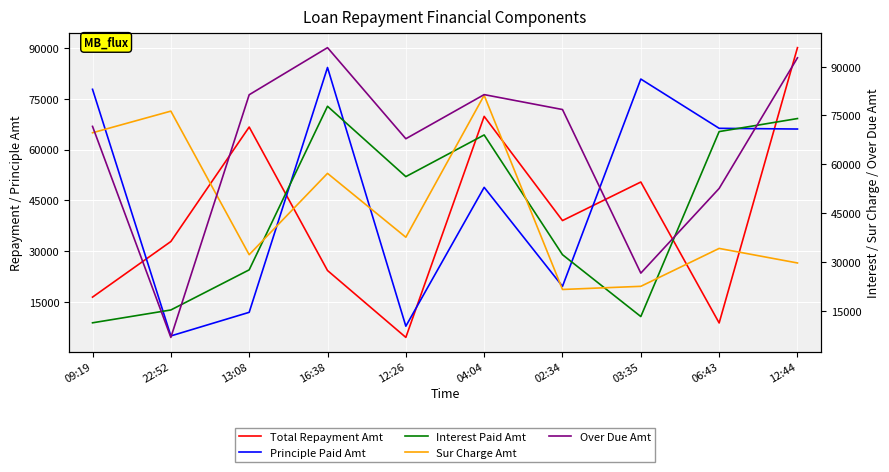

Which has a higher value, 16:38 or 09:19?

16:38